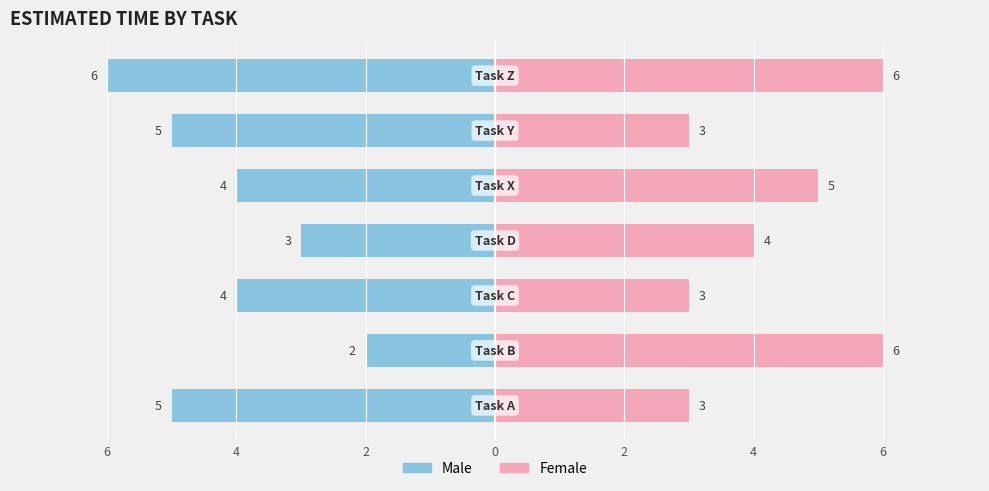

Does the chart contain stacked bars?

No